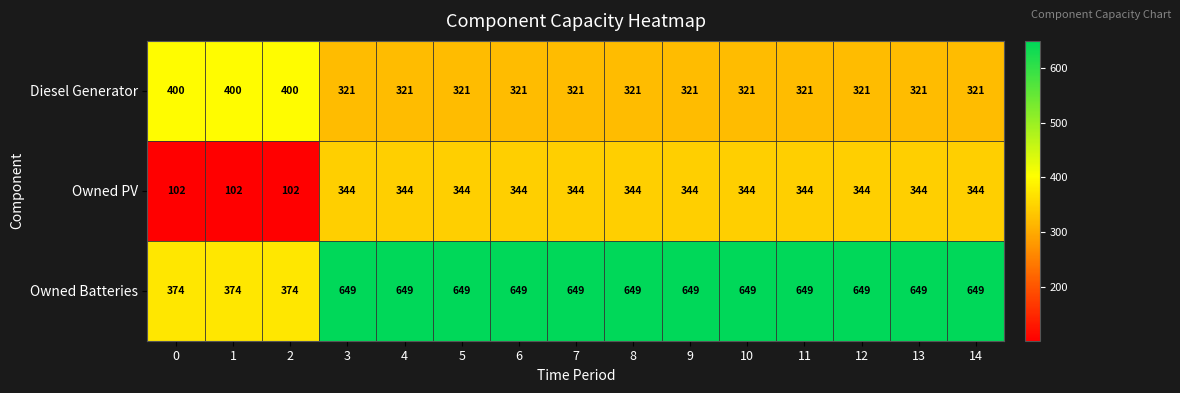

What is the average value of the Owned Batteries series?

594